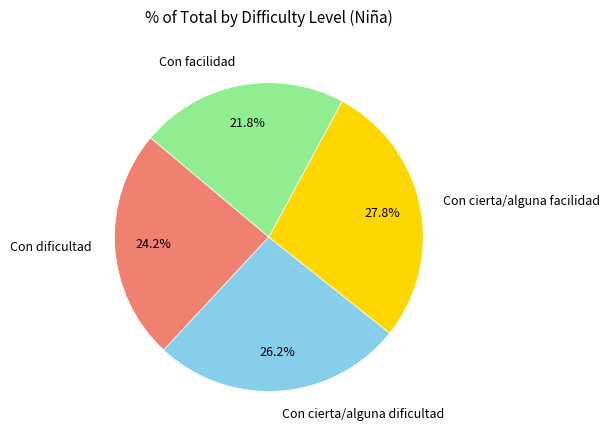

How many segments does this pie chart have?

4